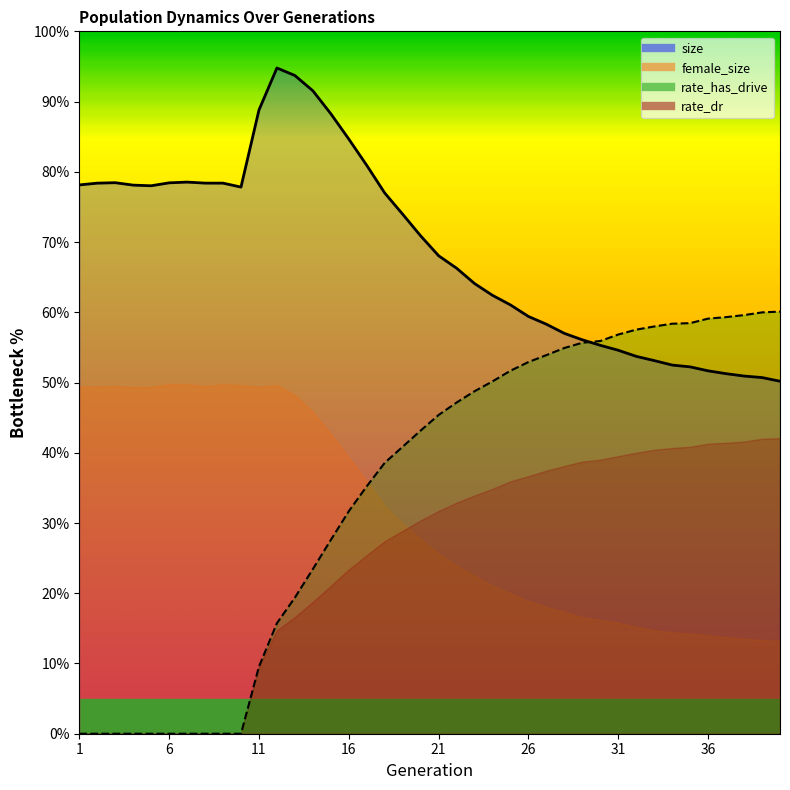

The size series shows 88.8 at 11. True or false?

True